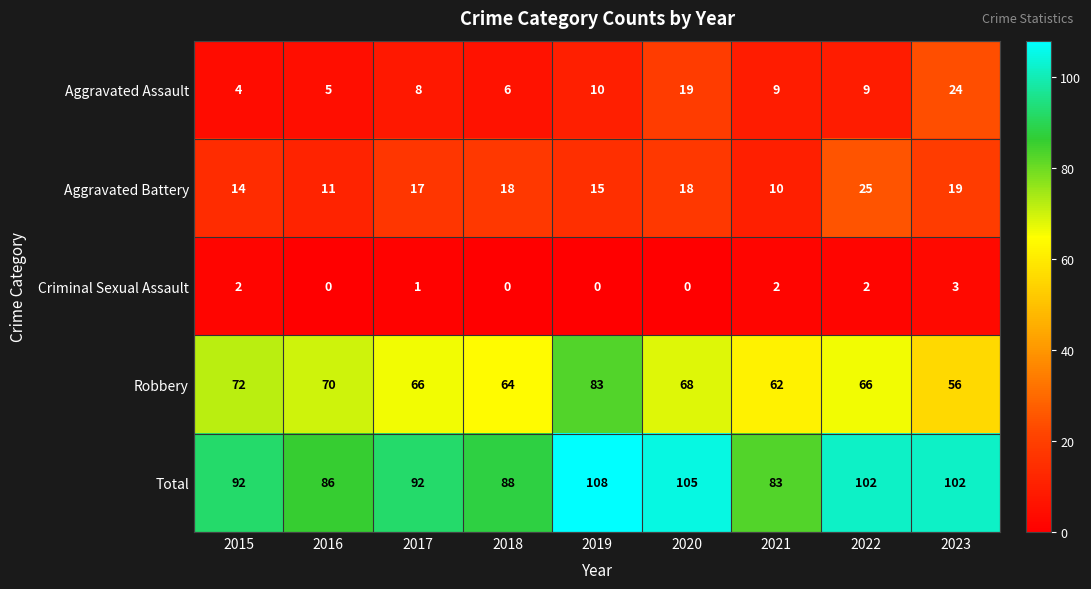

What value does the Aggravated Battery series have at 2022, to the nearest 5?

25